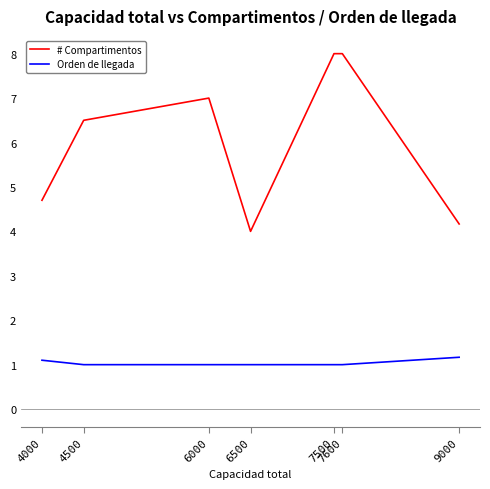

List the series in order of their peak value, highest first.

# Compartimentos, Orden de llegada